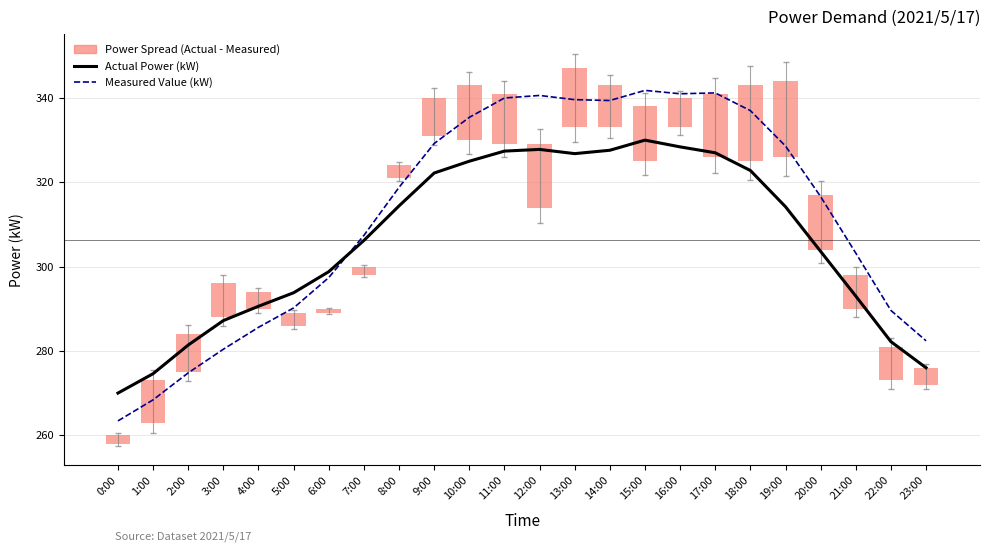

How many groups of bars are there?

24